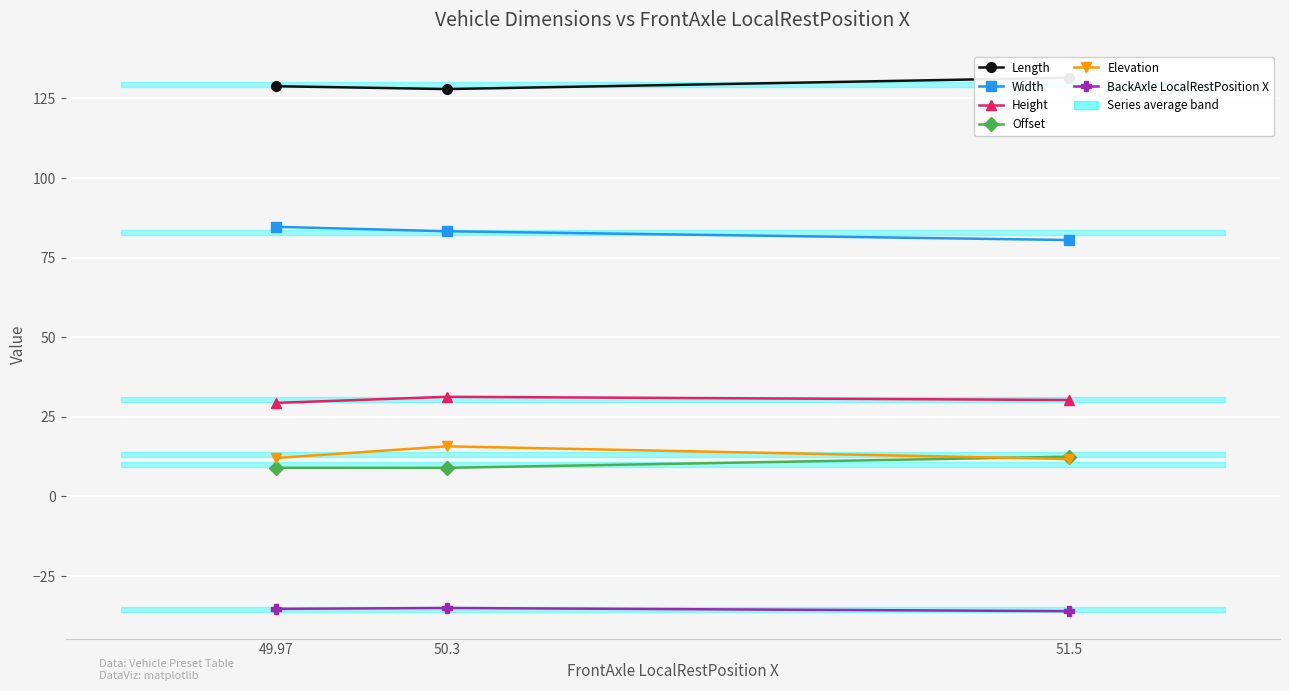

At 49.97, list the series in order from smallest to largest.

BackAxle LocalRestPosition X, Offset, Elevation, Height, Width, Length